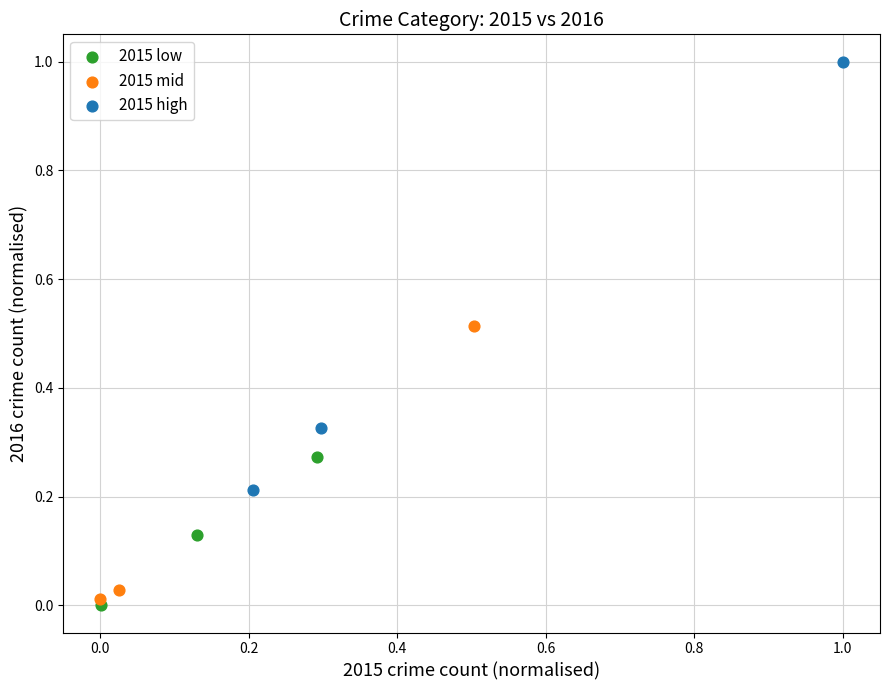

Which series contains the highest Y value?

2015 high